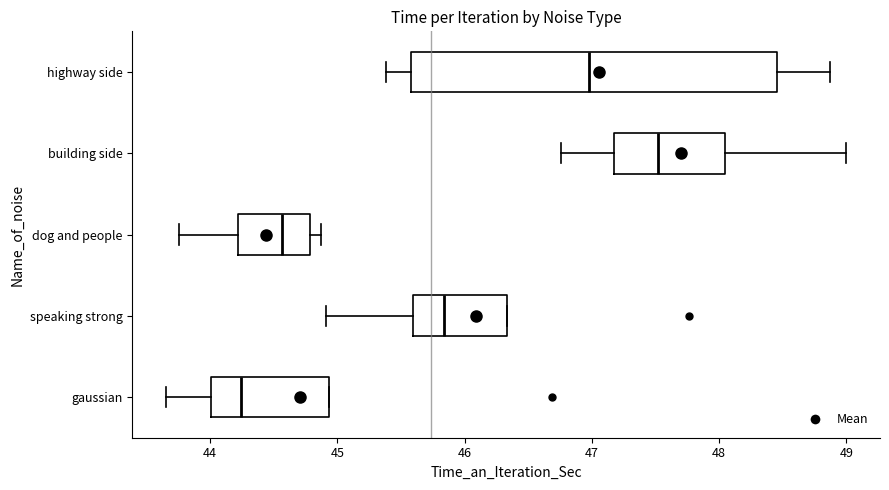

Where does the median line of the box for speaking strong sit on the x-axis? The values are not printed on the chart, so give them approximately, as read against the axis.

45.8